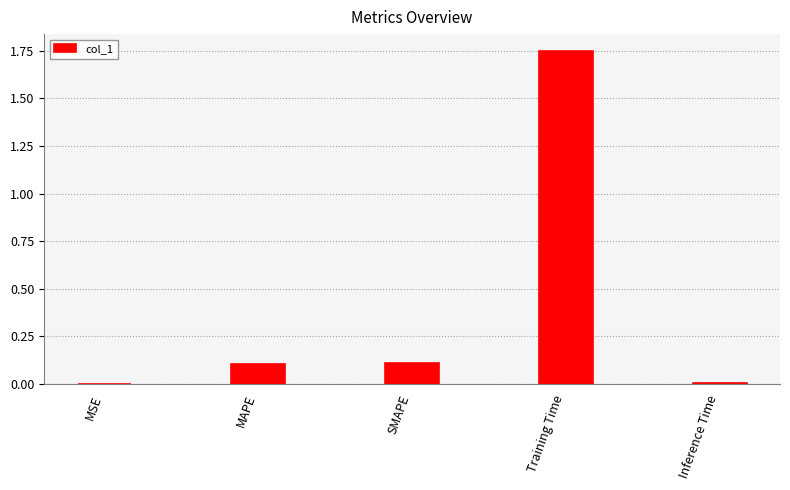

Does the chart contain stacked bars?

No